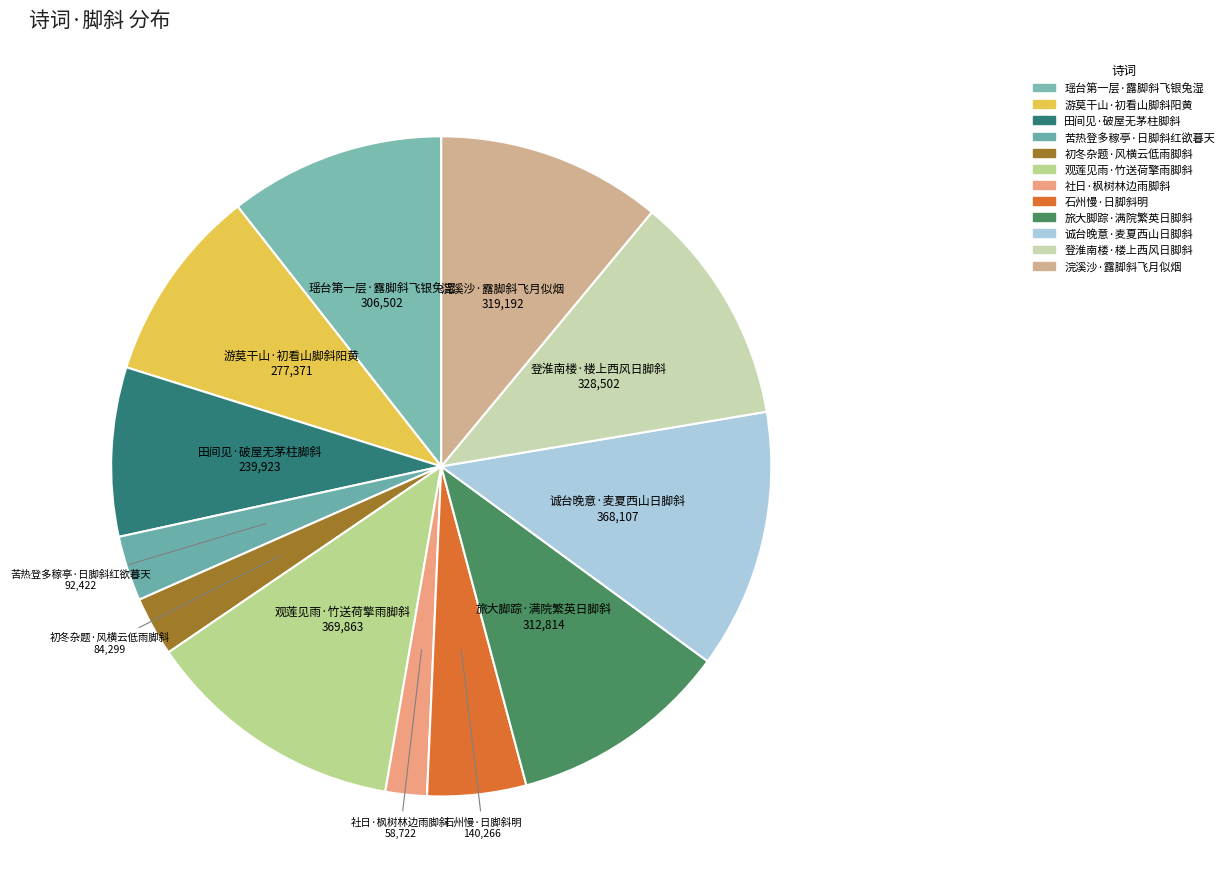

What is the largest slice in the pie chart?

观莲见雨·竹送荷擎雨脚斜